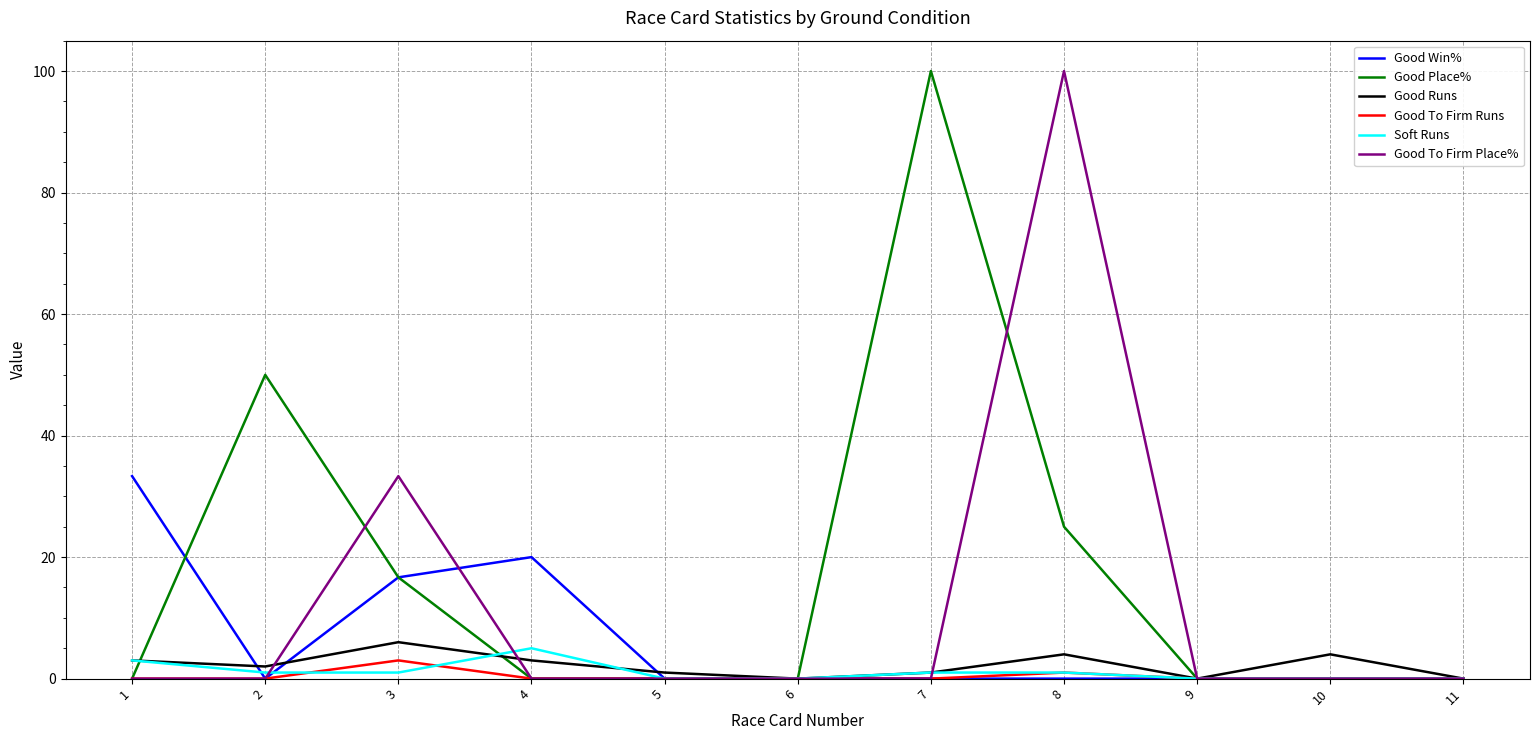

What are all the series names shown in the legend?

Good Win%, Good Place%, Good Runs, Good To Firm Runs, Soft Runs, Good To Firm Place%